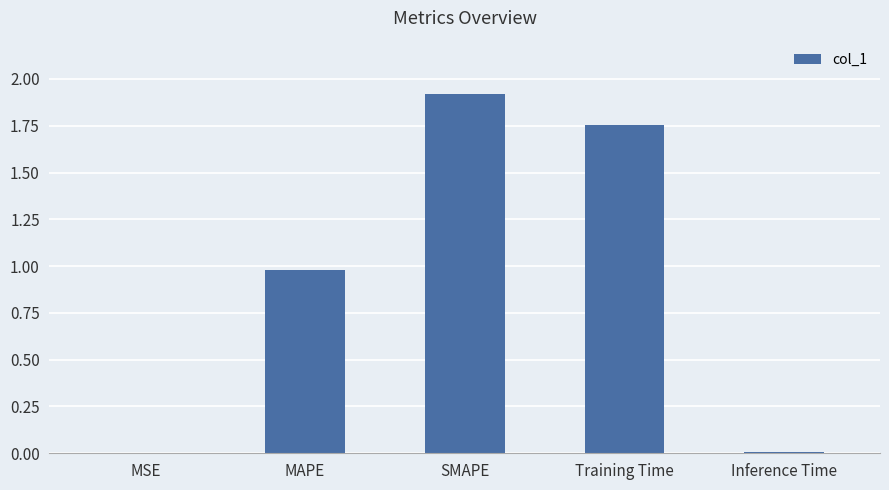

Which has a higher value, Inference Time or Training Time?

Training Time